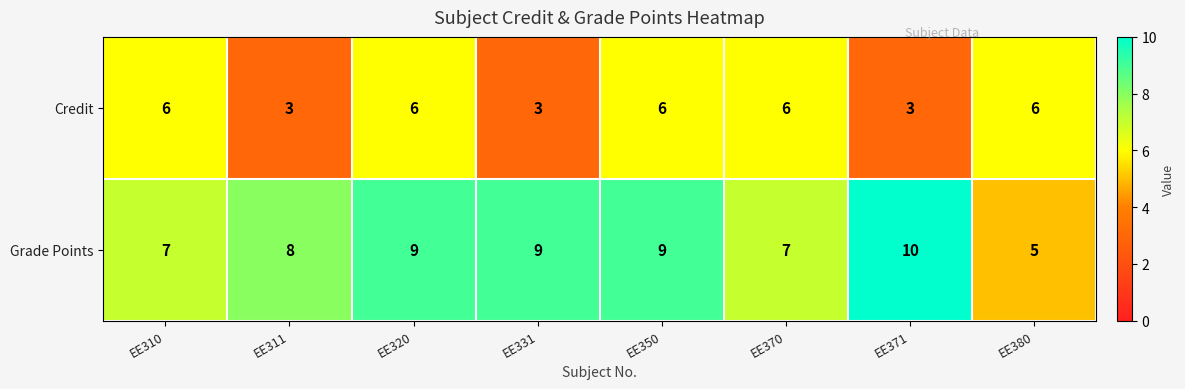

Is it true that Credit equals 6 at EE350?

True